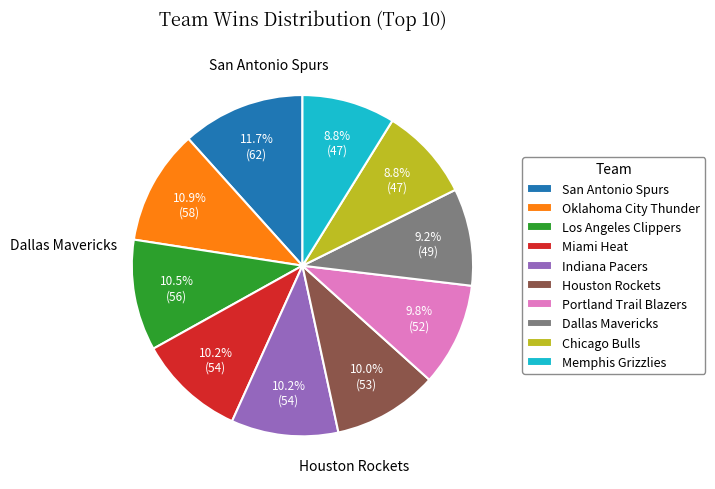

The Los Angeles Clippers slice represents 3% of the pie. True or false?

False